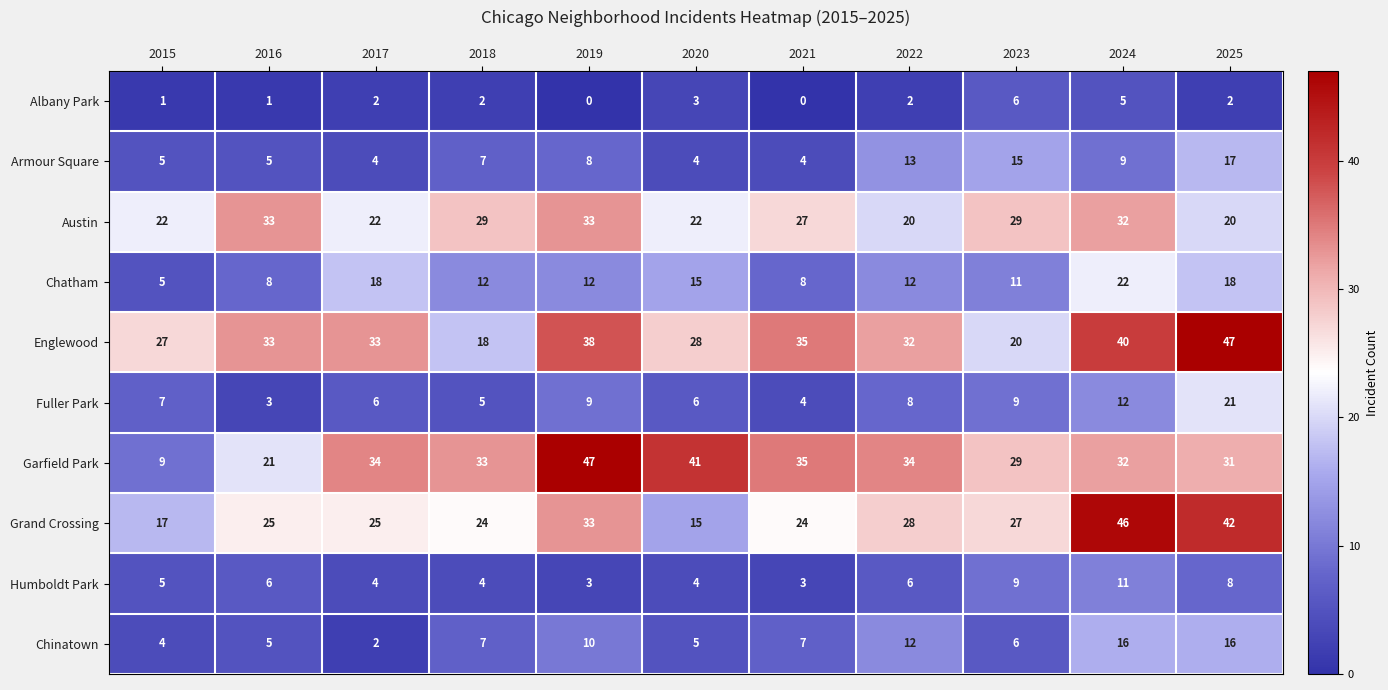

Where is Albany Park nearest to the value 3?

2020